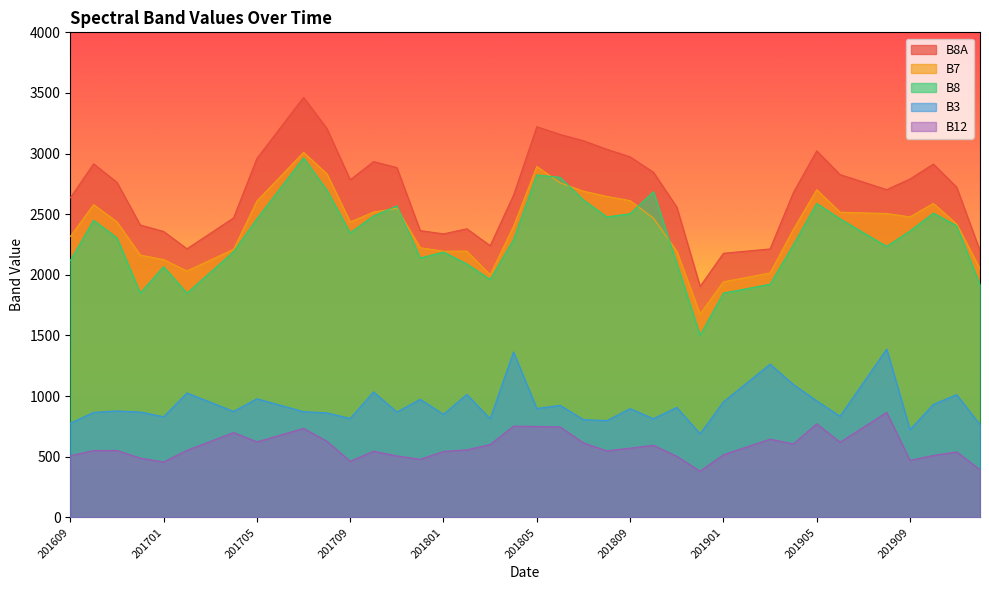

Count the number of data series in this chart.

5